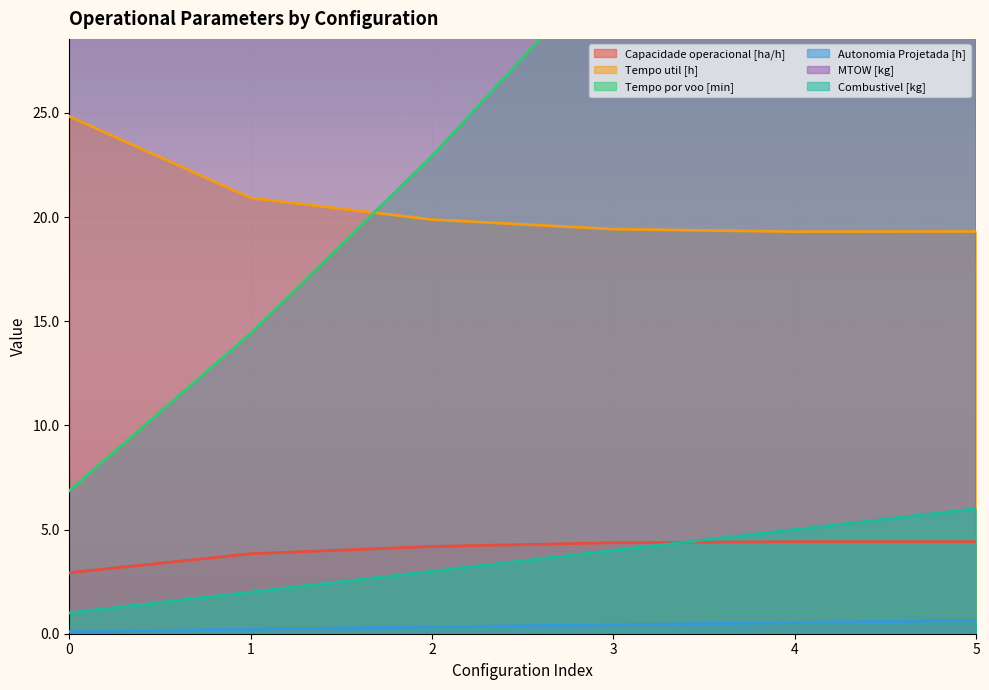

List the labels in order of Tempo util [h] value, largest first.

0, 1, 2, 3, 5, 4